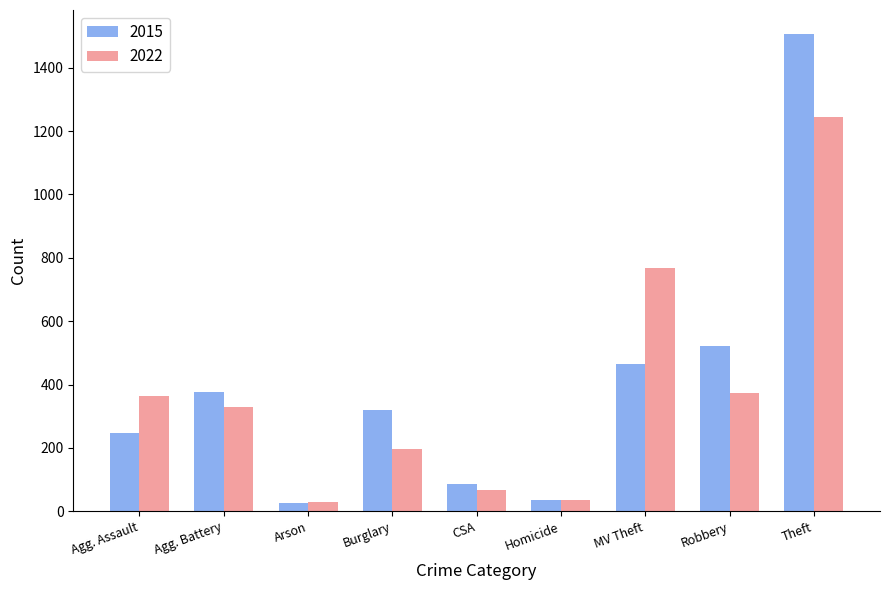

The 2015 series shows 527 at Agg. Battery. True or false?

False